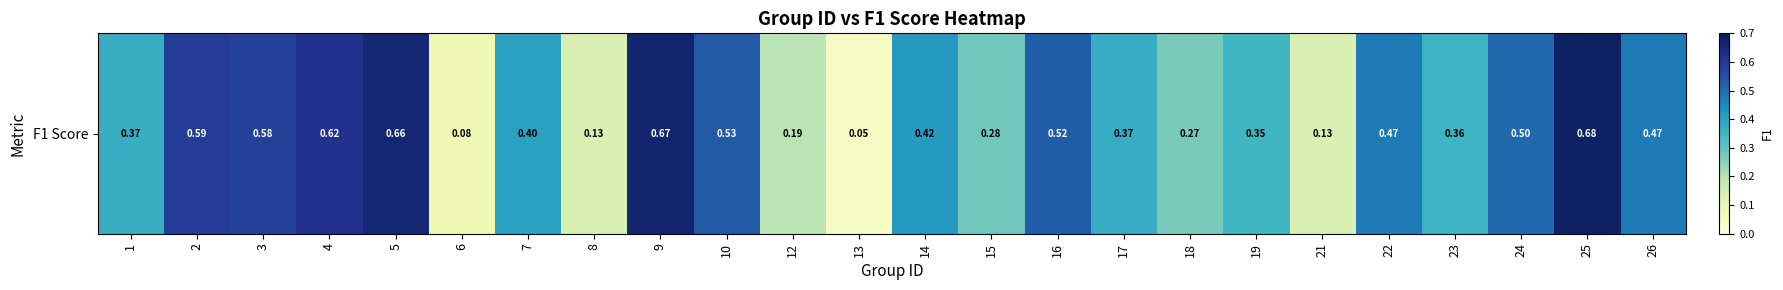

Which category has the lowest value across all series?

13